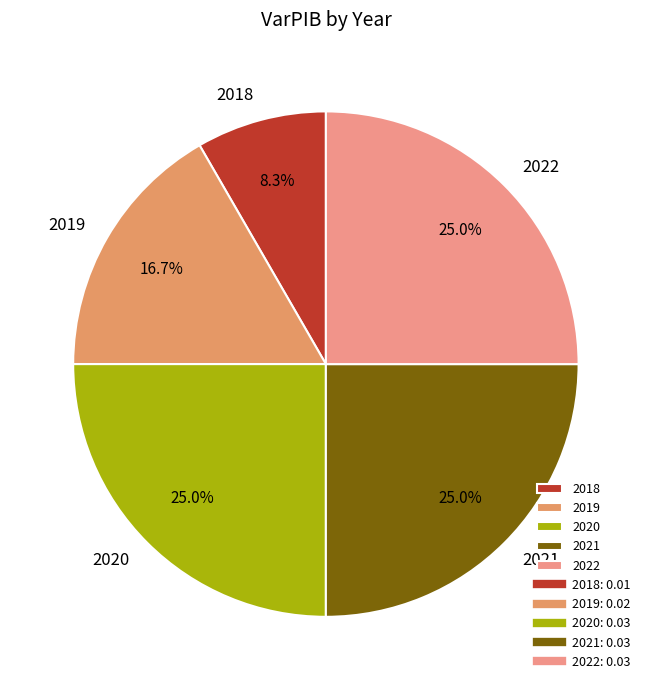

How many segments does this pie chart have?

5